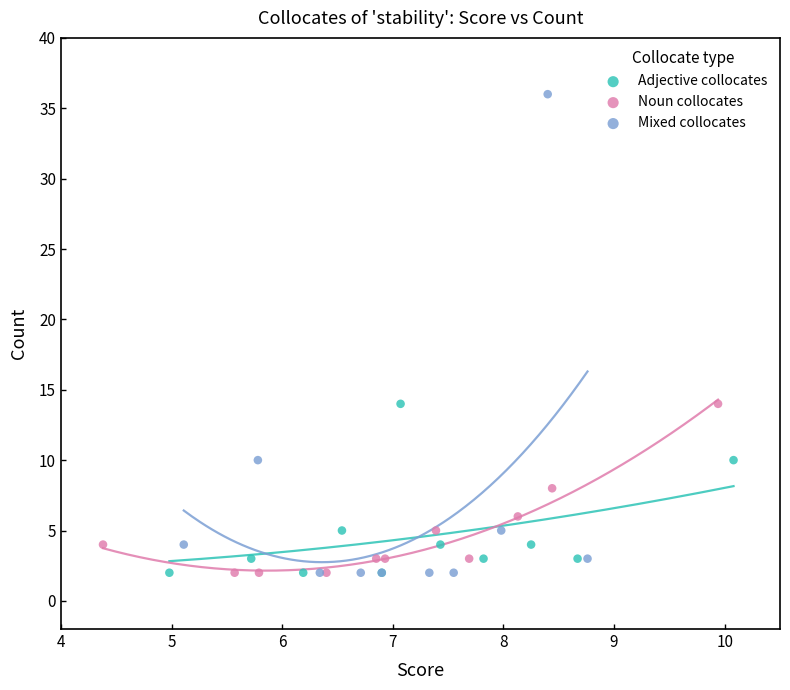

Which series has the largest Y range (max minus min)?

Mixed collocates